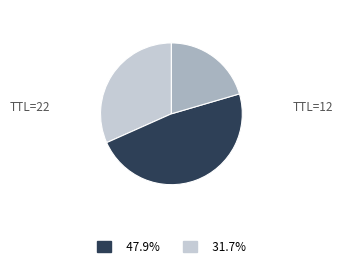

Which slice is the largest?

2